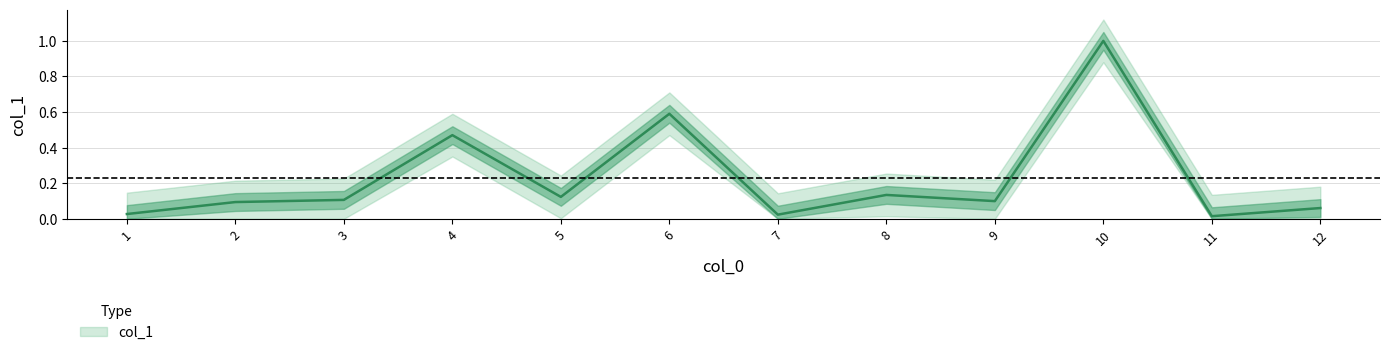

What is the change in value from 4 to 8?

-0.3